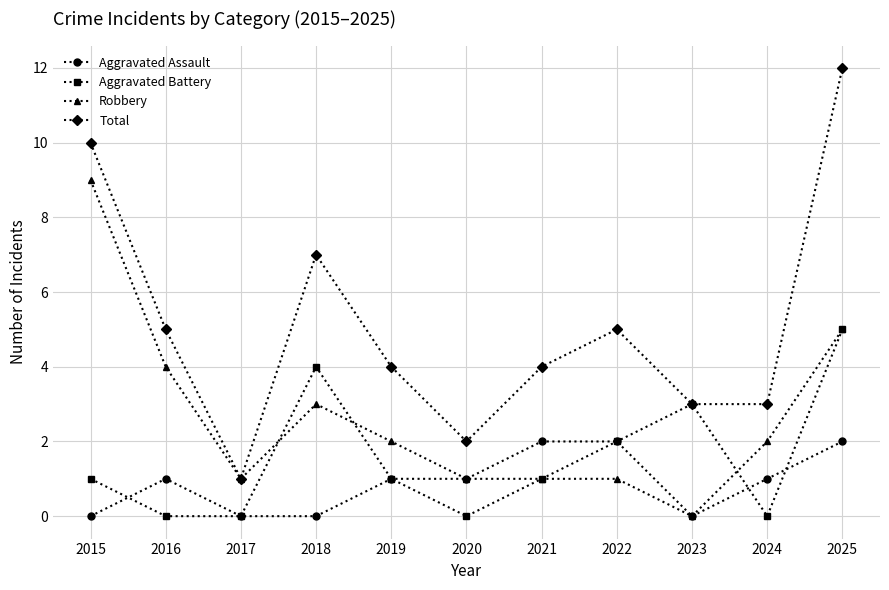

True or false: Total and Aggravated Assault cross at least once.

False